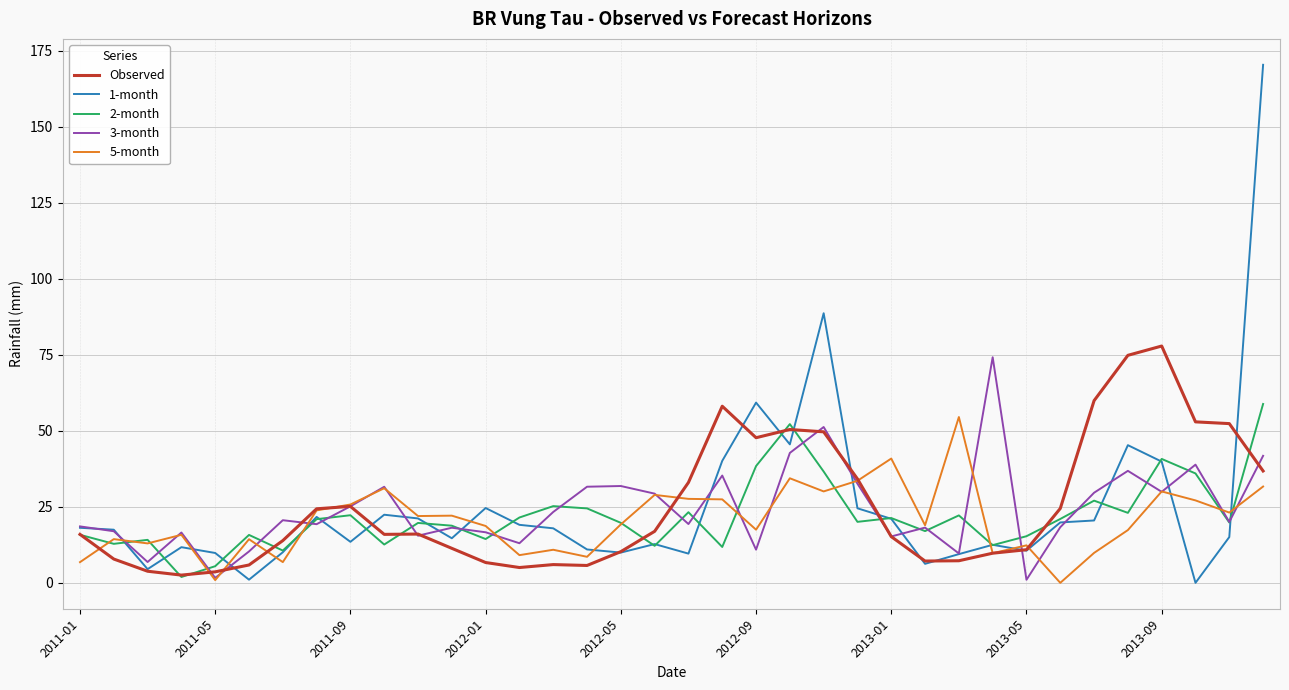

What is the maximum value for 3-month?

74.2